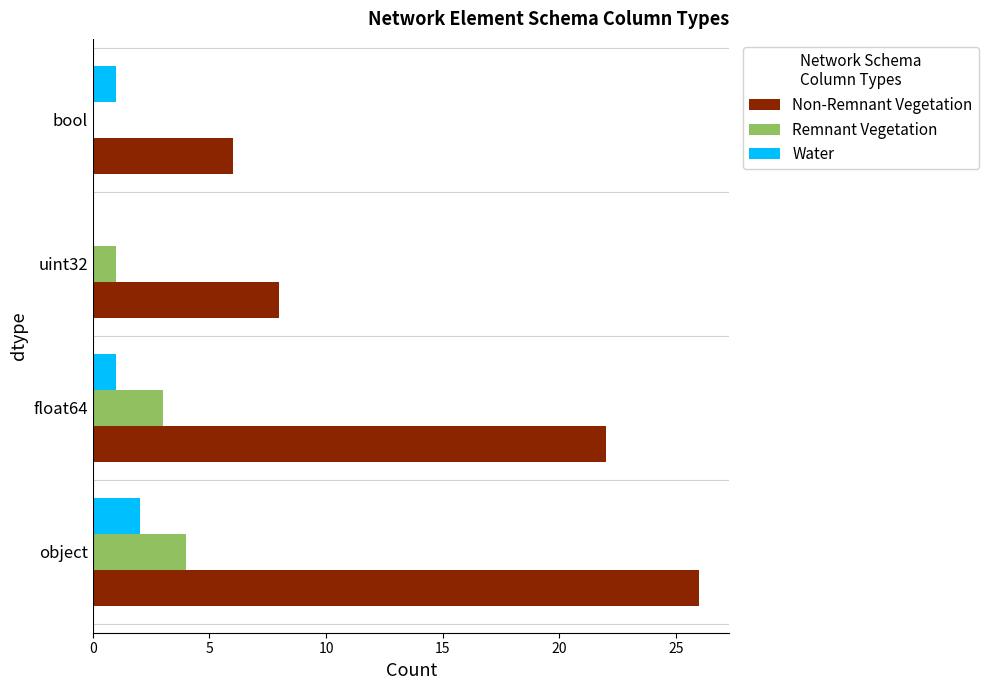

What is the total value across all series at object?

32